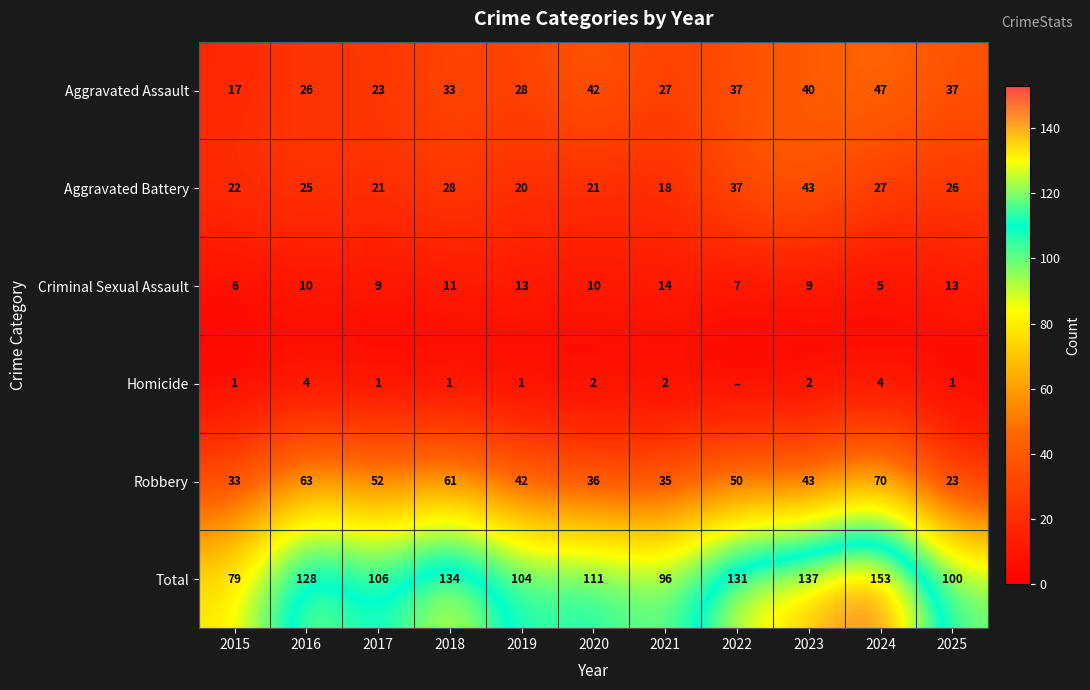

Is the value of Aggravated Battery at 2020 greater than the value of Criminal Sexual Assault at 2018?

Yes